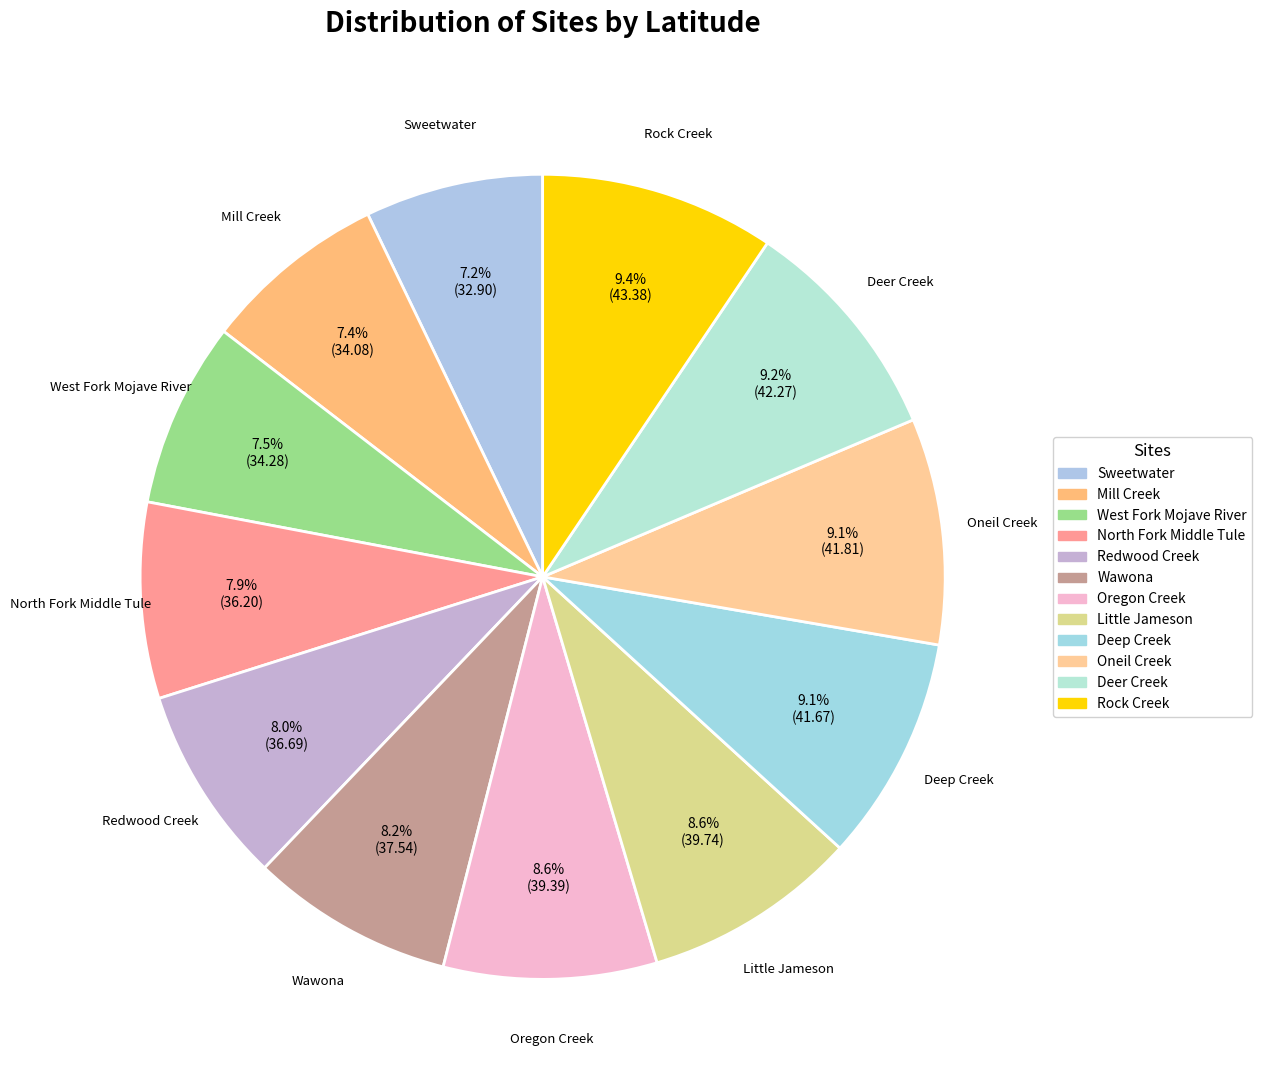

Rank the categories by value from lowest to highest.

Sweetwater, Mill Creek, West Fork Mojave River, North Fork Middle Tule, Redwood Creek, Wawona, Oregon Creek, Little Jameson, Deep Creek, Oneil Creek, Deer Creek, Rock Creek